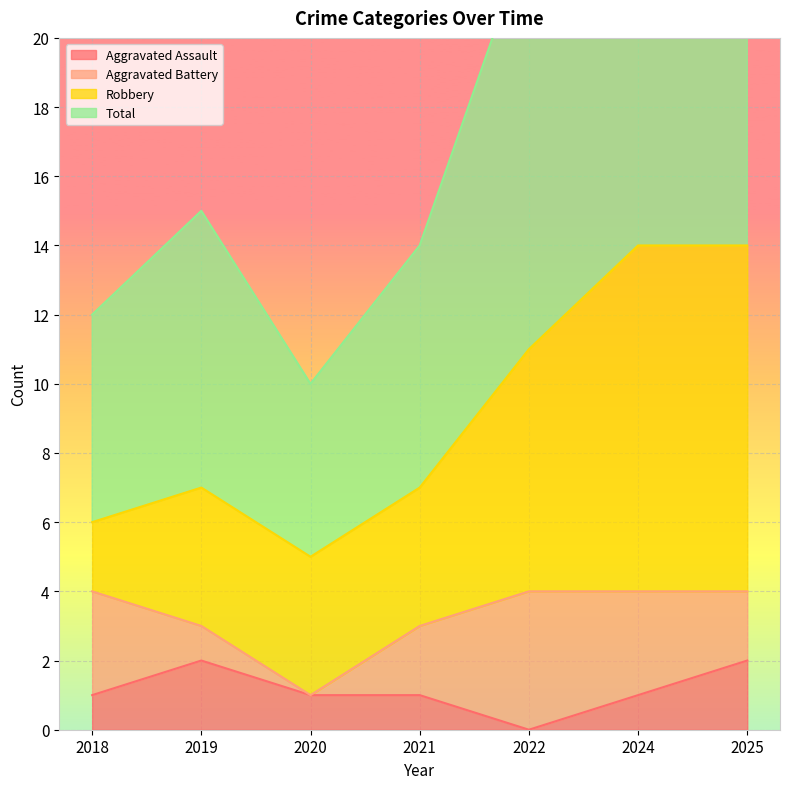

What is the value of the Aggravated Assault point at the 1st from the left?

1